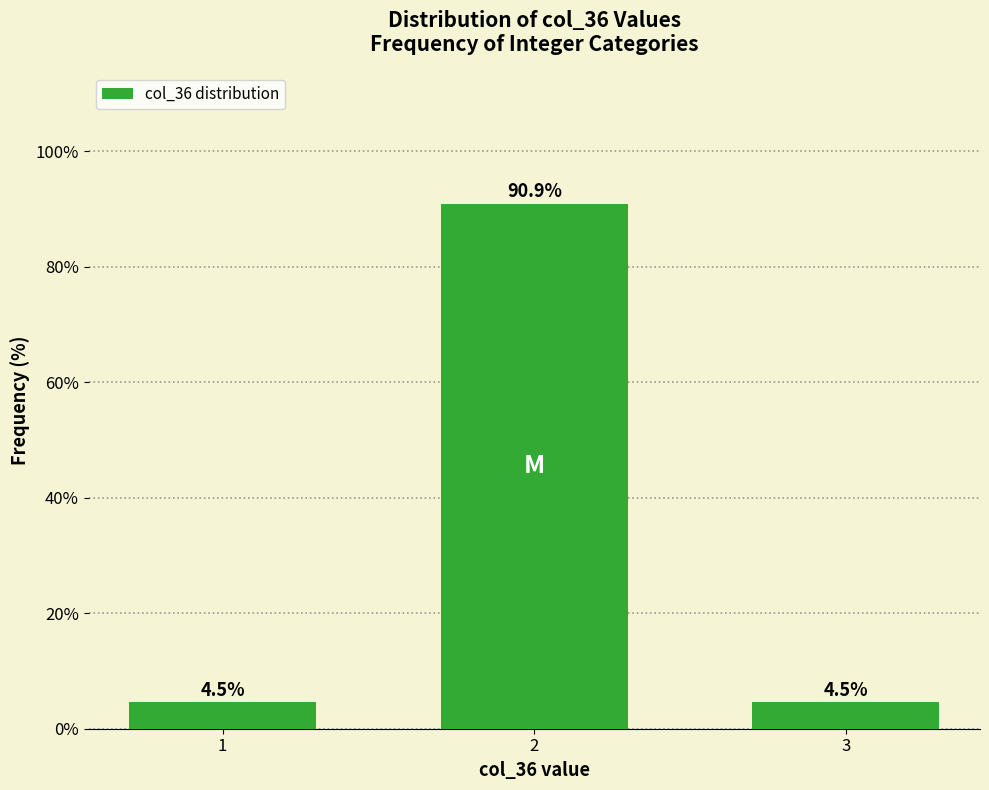

Does the chart contain stacked bars?

No